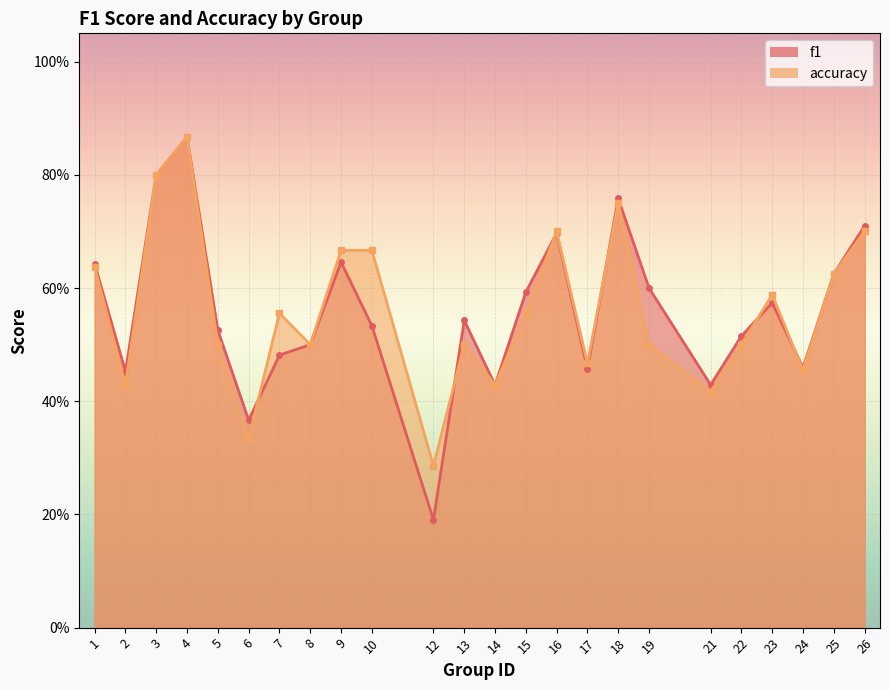

Which series has the largest total across all categories?

accuracy